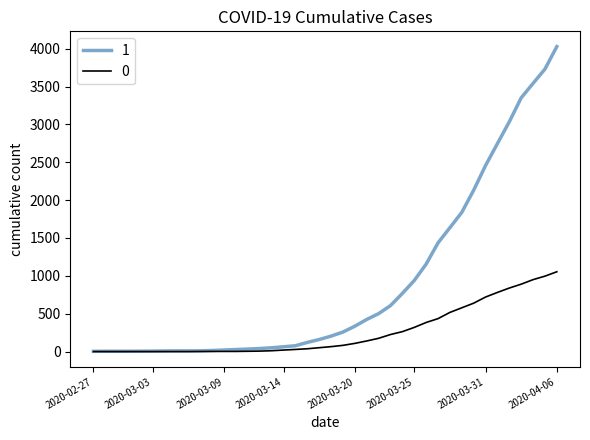

List the series in order of their overall mean, highest first.

1, 0